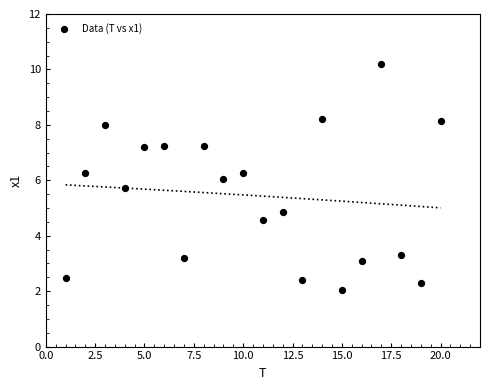

What is the range of Y values (max minus min)?

8.2